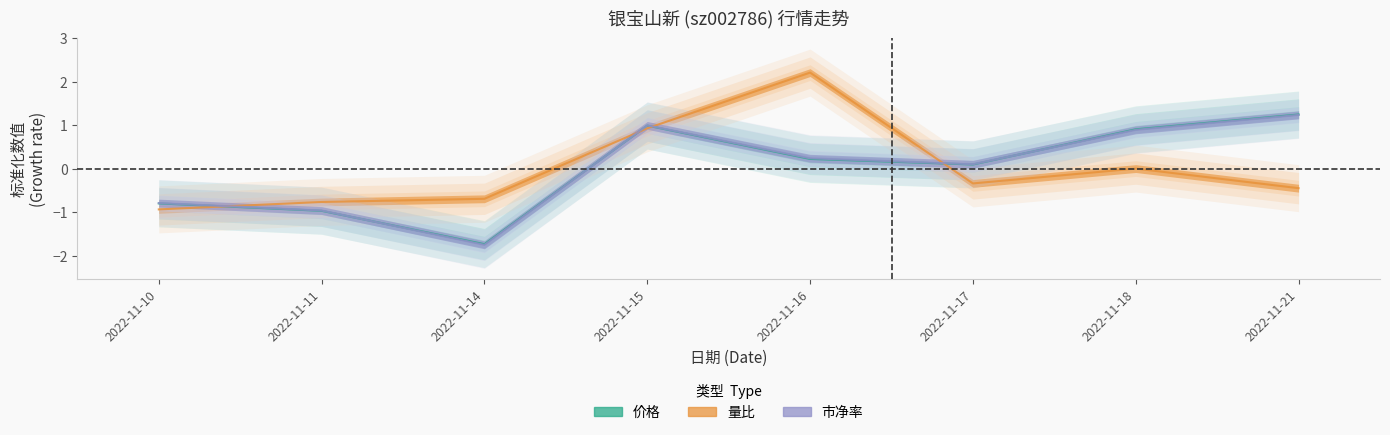

What is the difference between the maximum and minimum values in the 市净率 series?

3.0